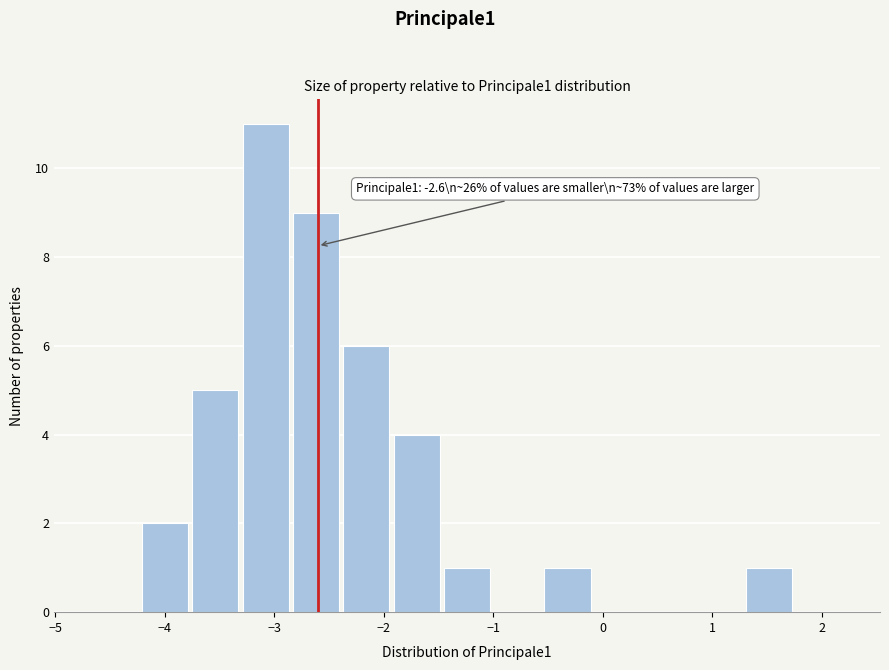

Which range on the x-axis has the tallest bar?

-3.3 to -2.8